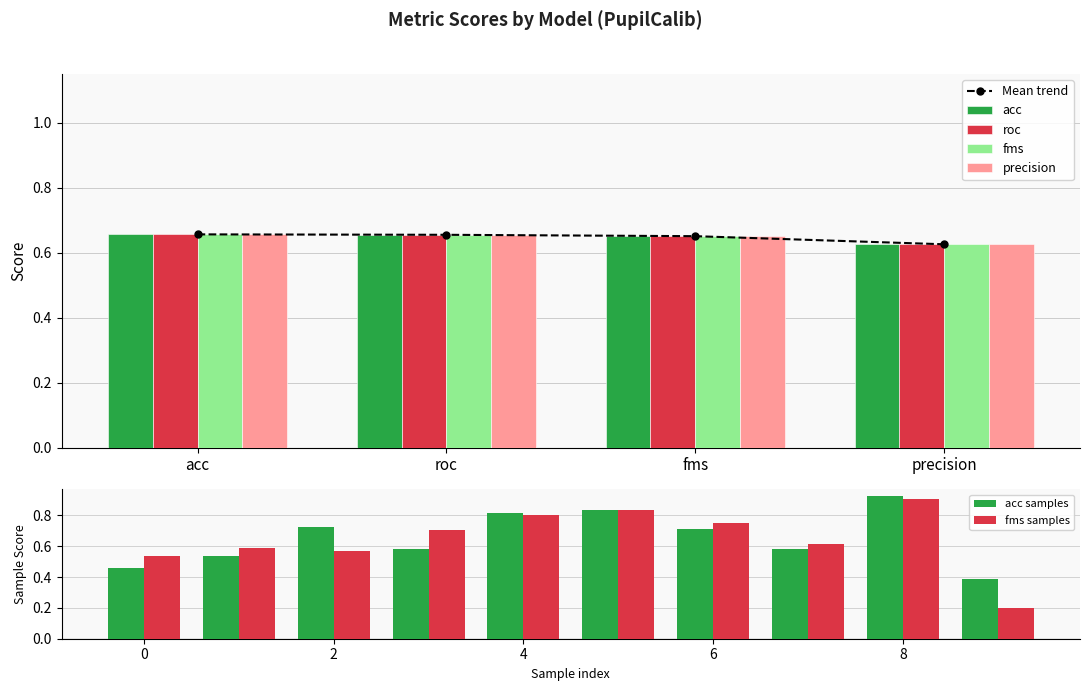

How many categories are shown in the chart?

10